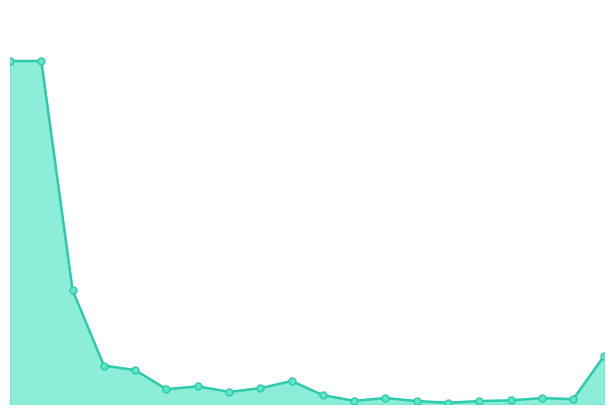

The chart shows a value of 0.0 at 15. True or false?

False